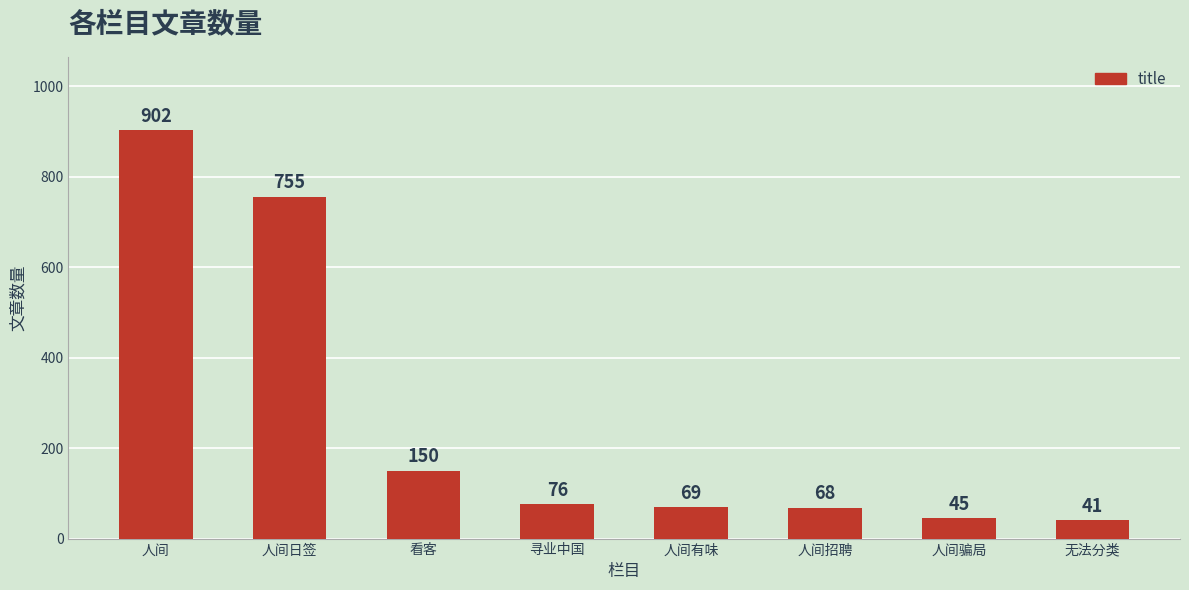

How many bars are there in total?

8